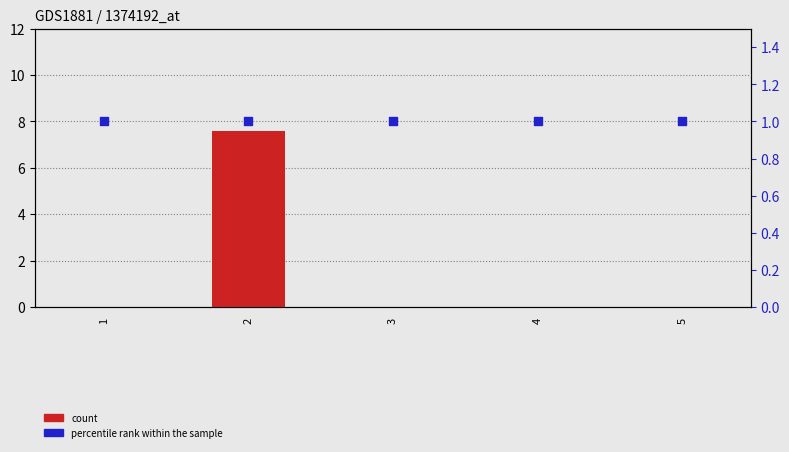

Which series has the largest total across all categories?

count